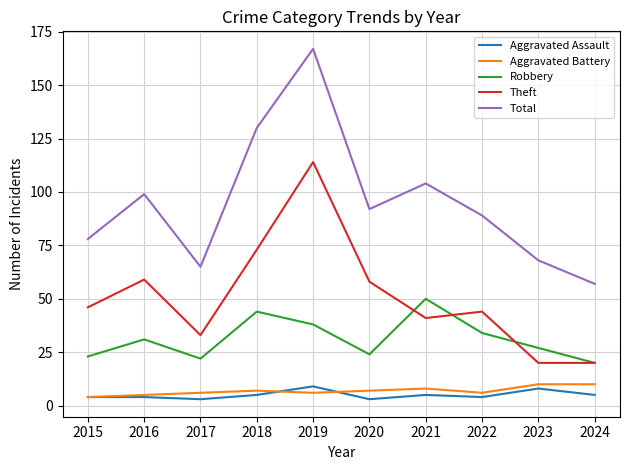

True or false: Aggravated Assault has a value of 3 at 2017.

True